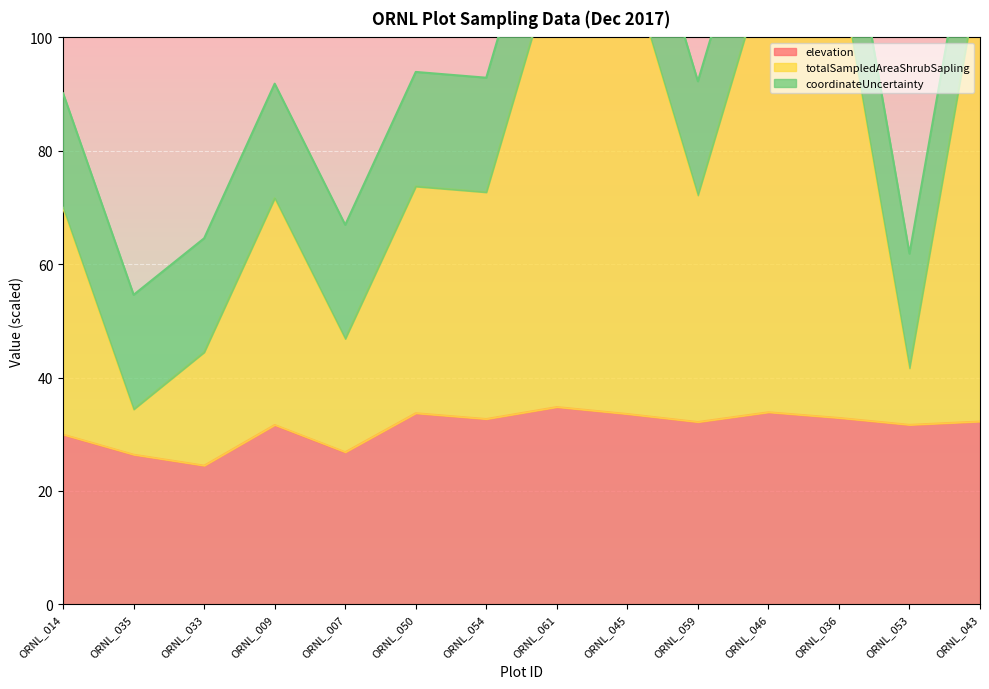

What is the maximum value for elevation?

34.8